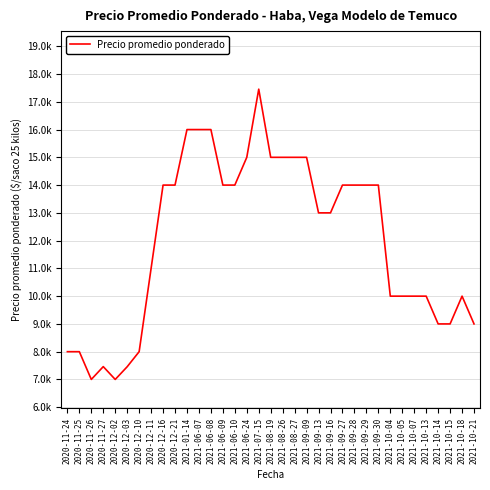

Is this an area chart (filled region under the line)?

No